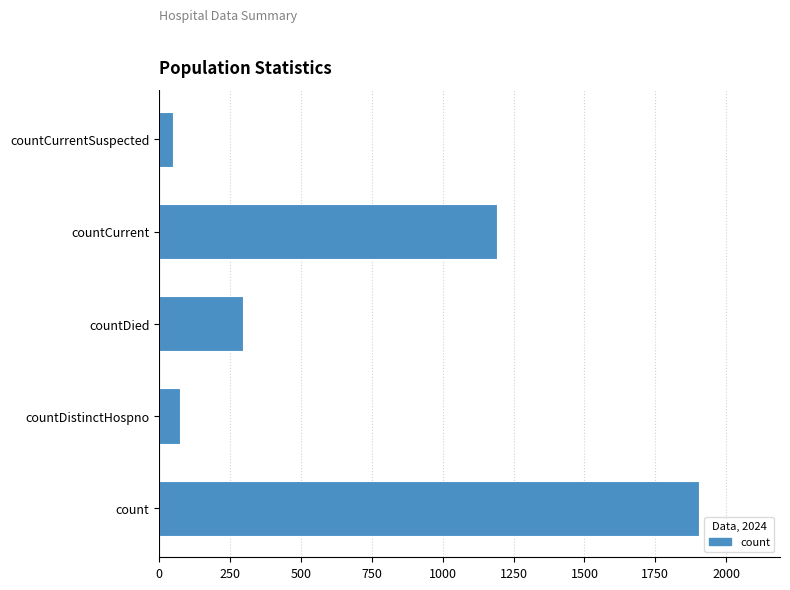

List the labels in order of value, largest first.

count, countCurrent, countDied, countDistinctHospno, countCurrentSuspected